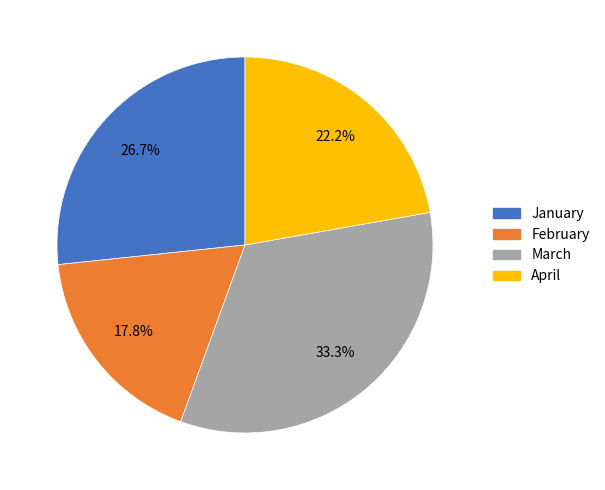

What percentage do April and February together represent?

40.0%